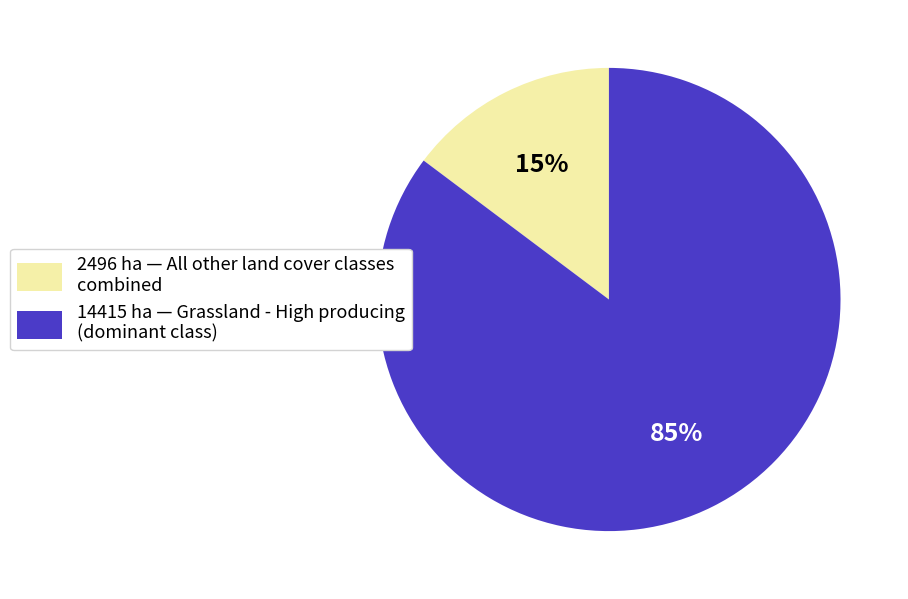

Between 2496 ha — All other land cover classes combined and 14415 ha — Grassland - High producing (dominant class), which is larger?

14415 ha — Grassland - High producing (dominant class)